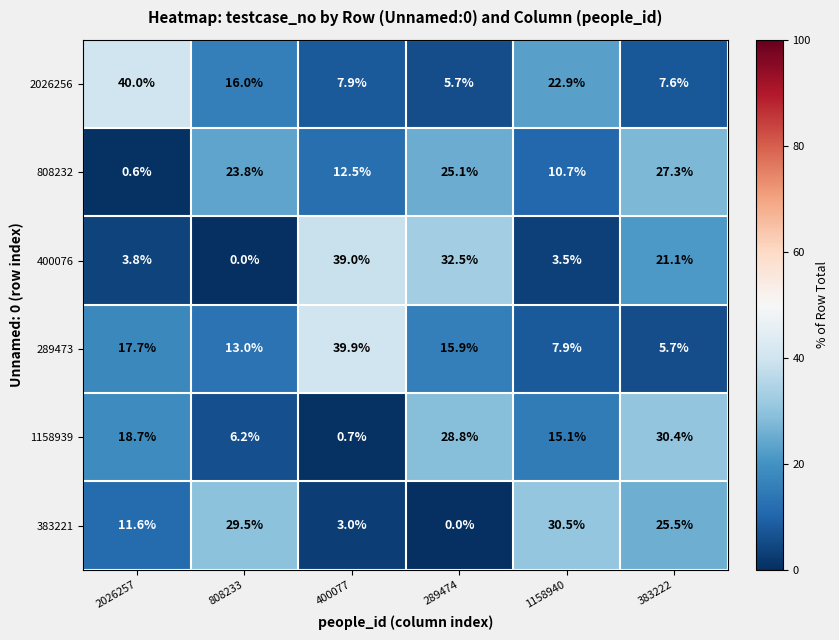

Rank the series at 289474 from lowest to highest value.

383221, 2026256, 289473, 808232, 1158939, 400076